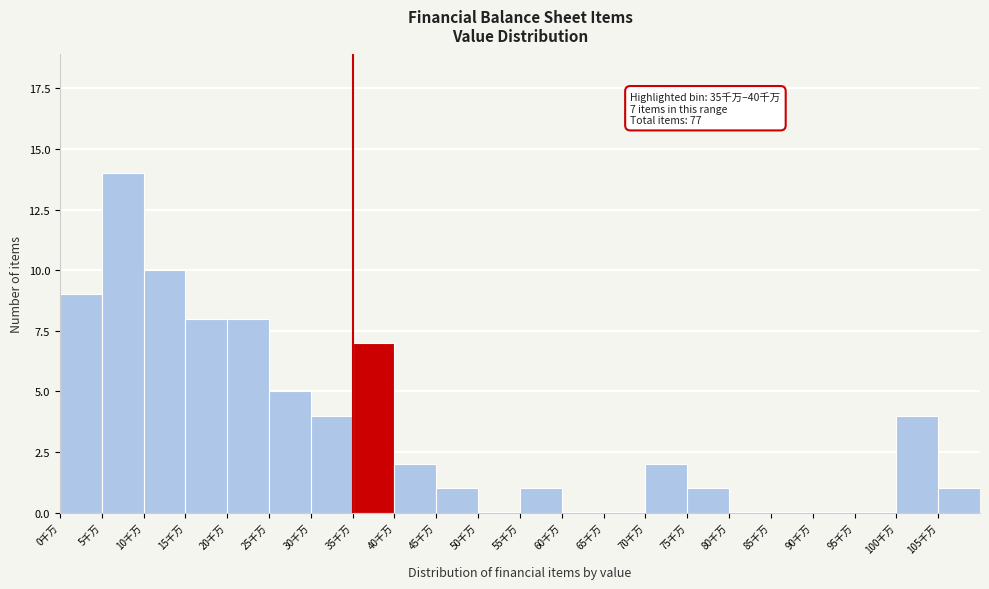

Reading left to right, extract all data points from this chart.

0千万=9	5千万=14	10千万=10	15千万=8	20千万=8	25千万=5	30千万=4	35千万=7	40千万=2	45千万=1	50千万=0	55千万=1	60千万=0	65千万=0	70千万=2	75千万=1	80千万=0	85千万=0	90千万=0	95千万=0	100千万=4	105千万=1